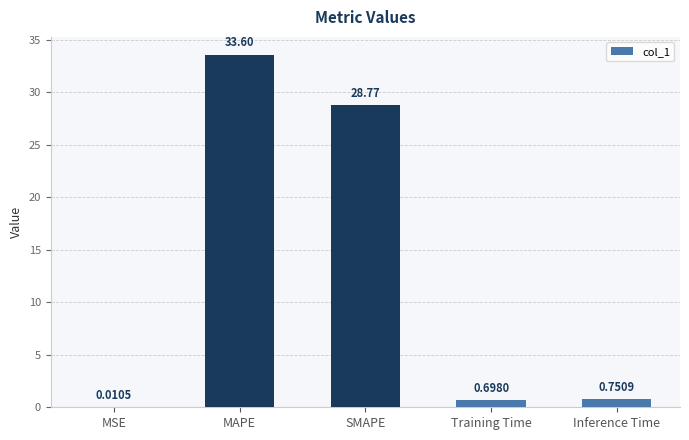

What is the change in value from MAPE to Training Time?

-32.9